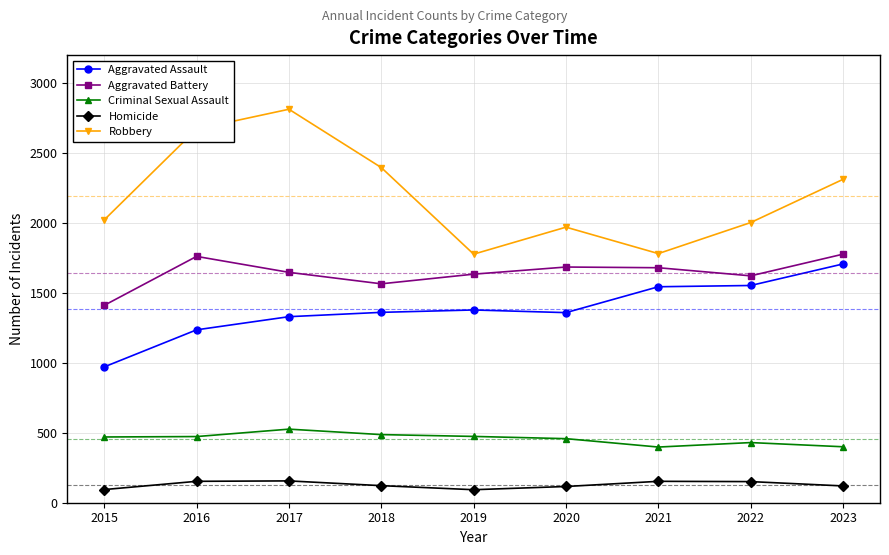

How many interior local valleys does the Robbery series have?

2